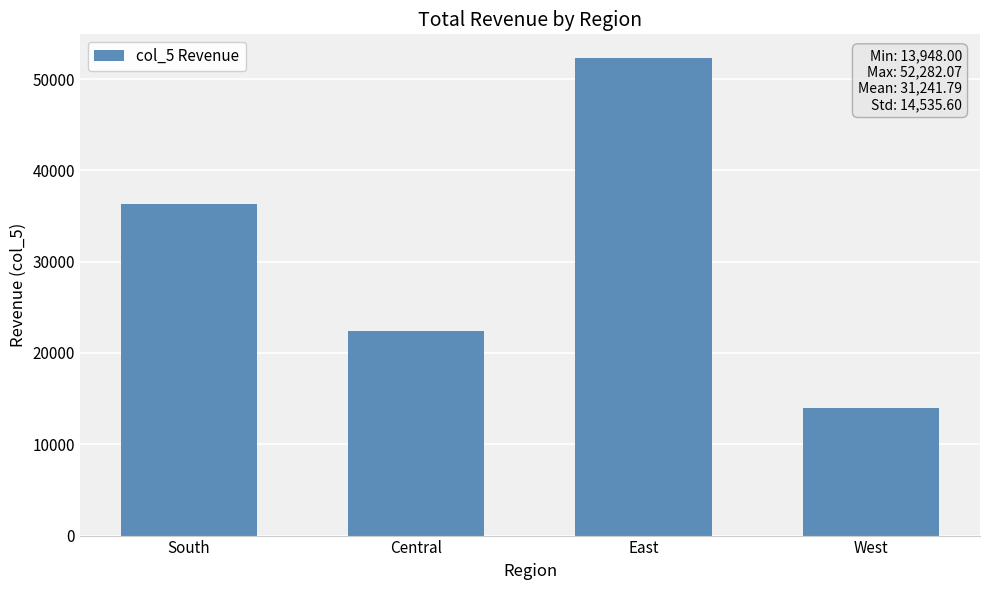

True or false: the data shows 22427.8 at Central.

True